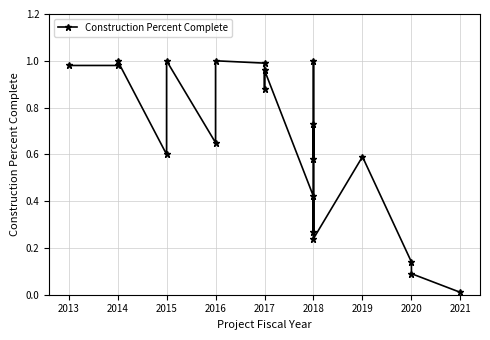

How many points are lower than both their immediate neighbors (excluding endpoints)?

6